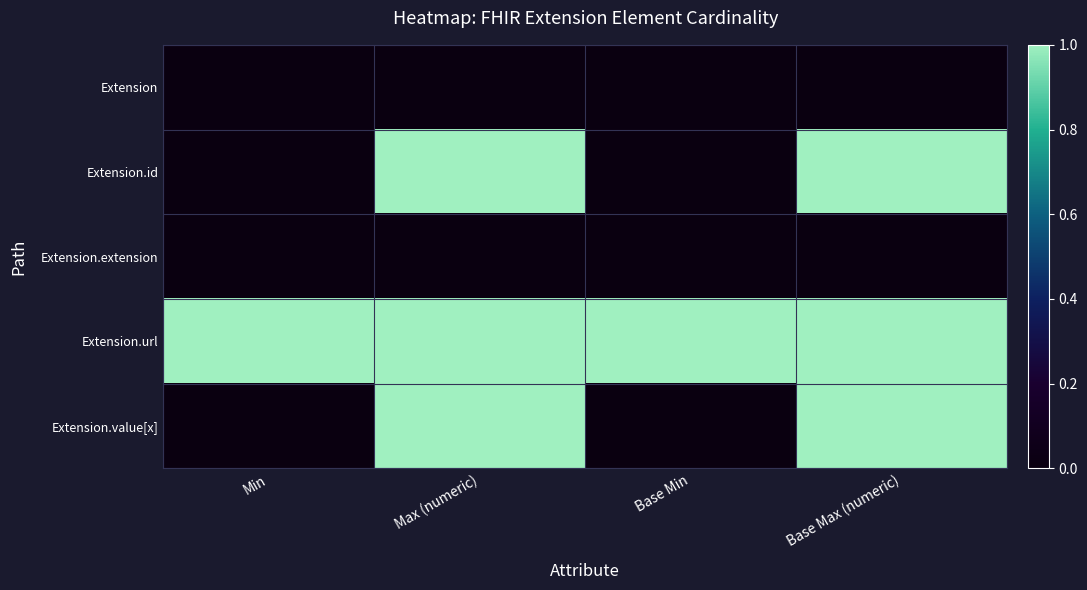

What is the total value across all series at Base Min?

1